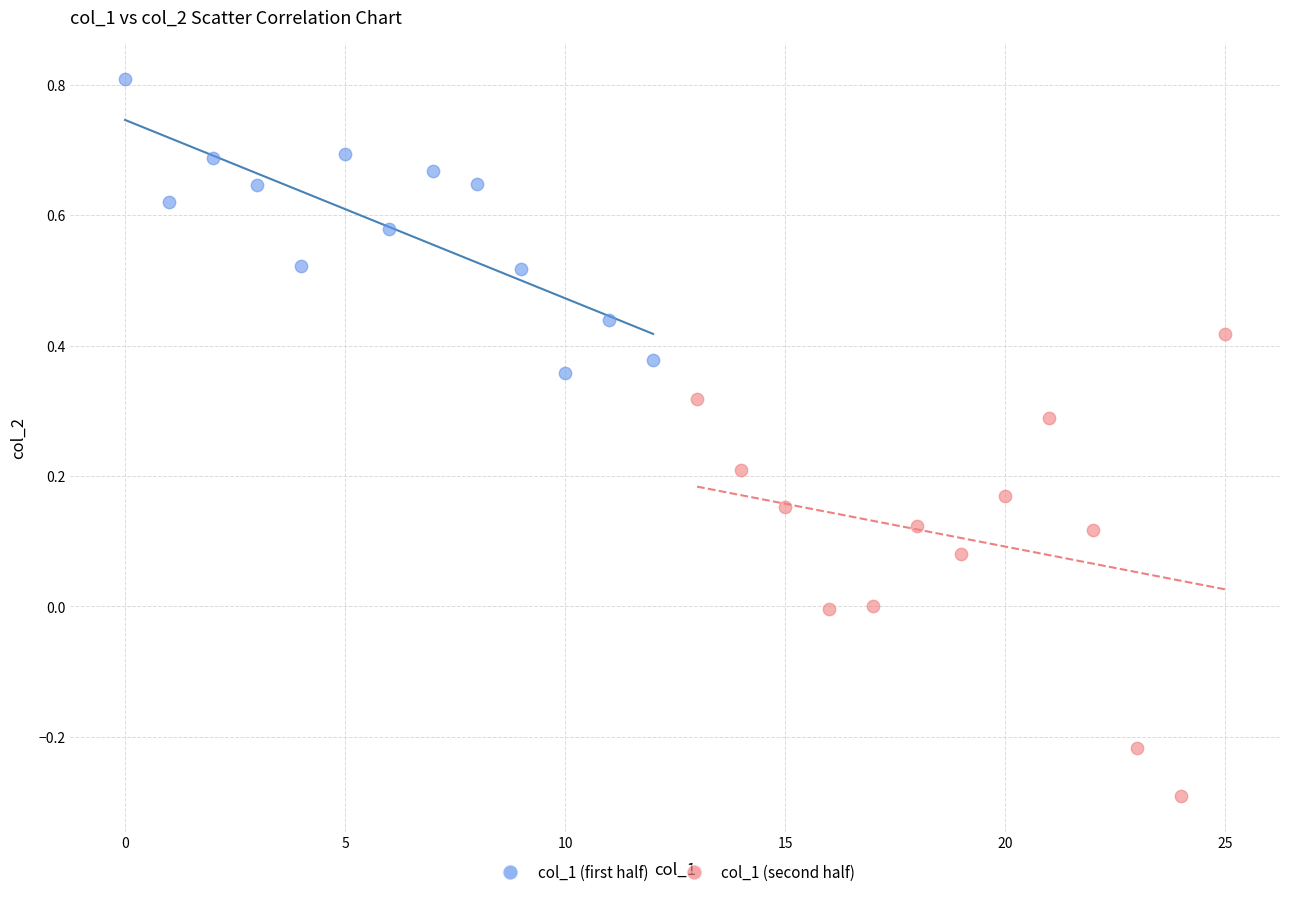

Which series reaches the maximum Y coordinate?

col_1 (first half)